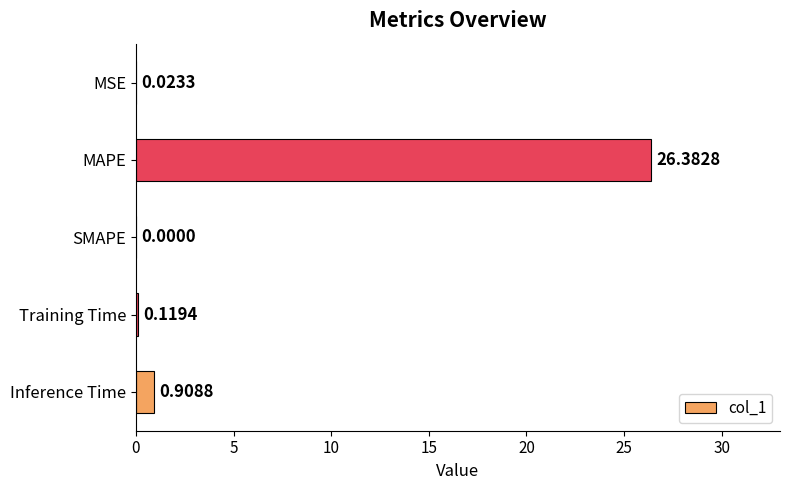

Between SMAPE and MSE, which is larger?

MSE